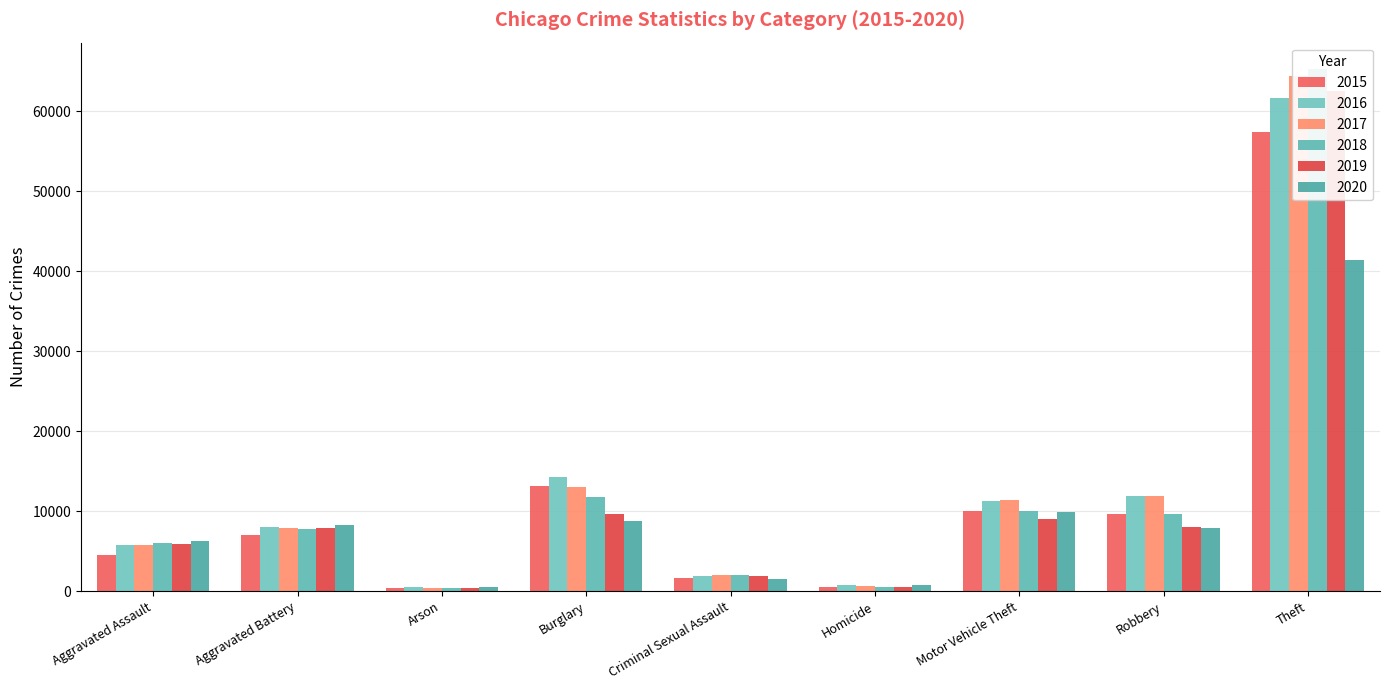

At which label is 2016 closest to 31069?

Burglary